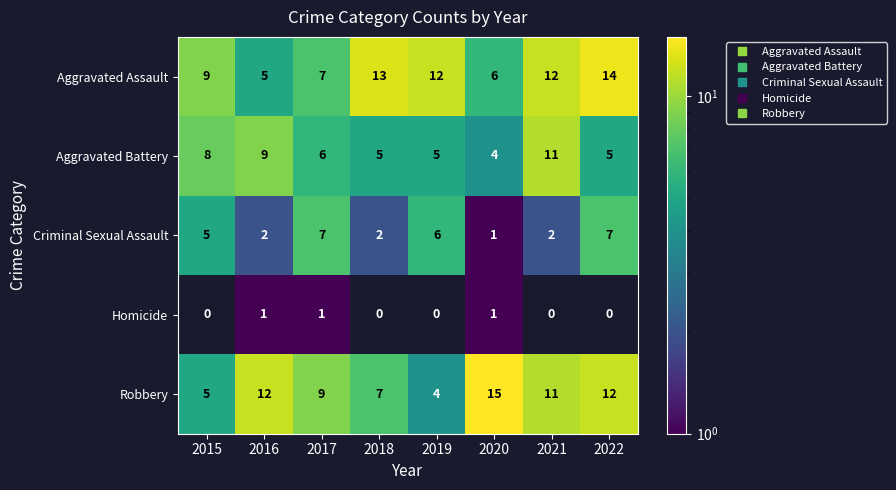

What is the sum of all Aggravated Assault values?

78